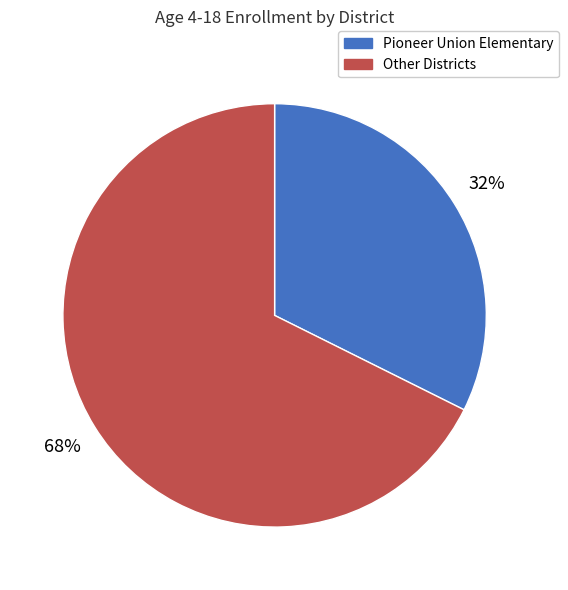

Rank the categories by value from highest to lowest.

Other Districts, Pioneer Union Elementary